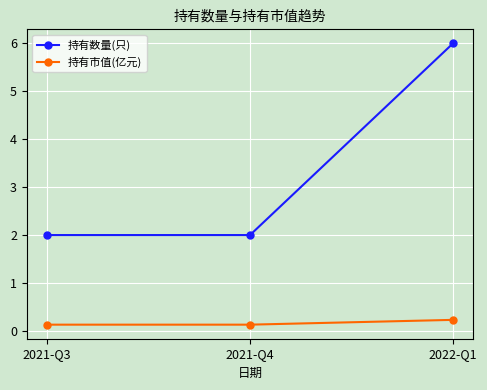

Does the chart have visible grid lines?

Yes